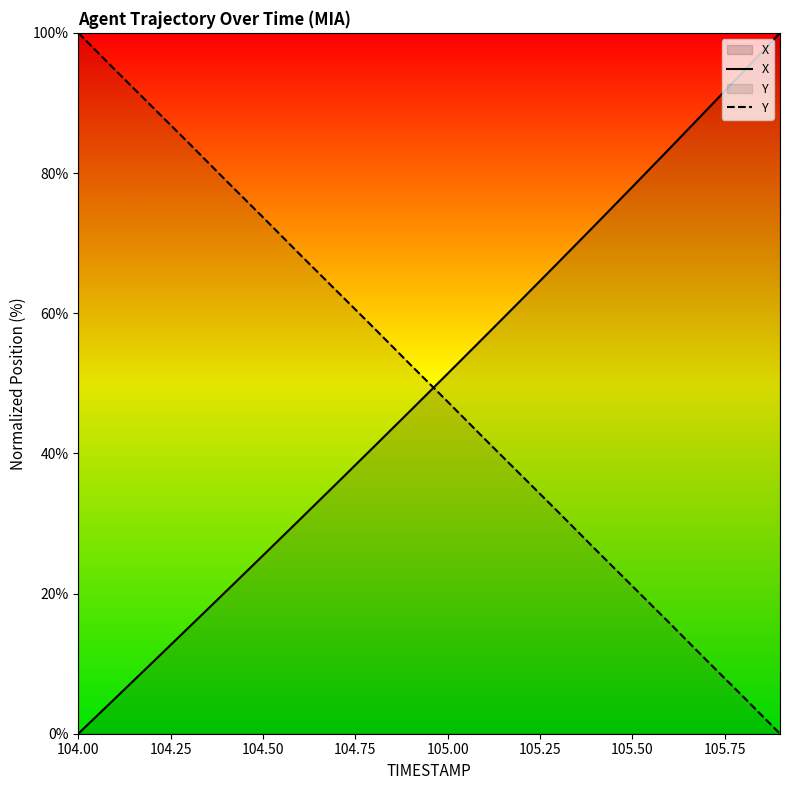

After their last crossing, which series has the higher values: Y or X?

X